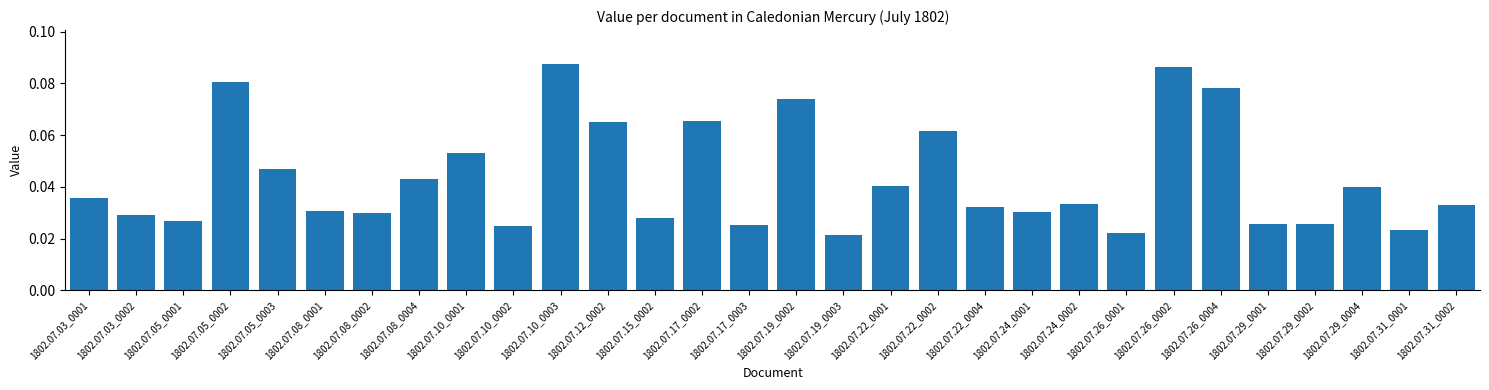

Which has a higher value, 1802.07.05_0001 or 1802.07.22_0004?

1802.07.22_0004